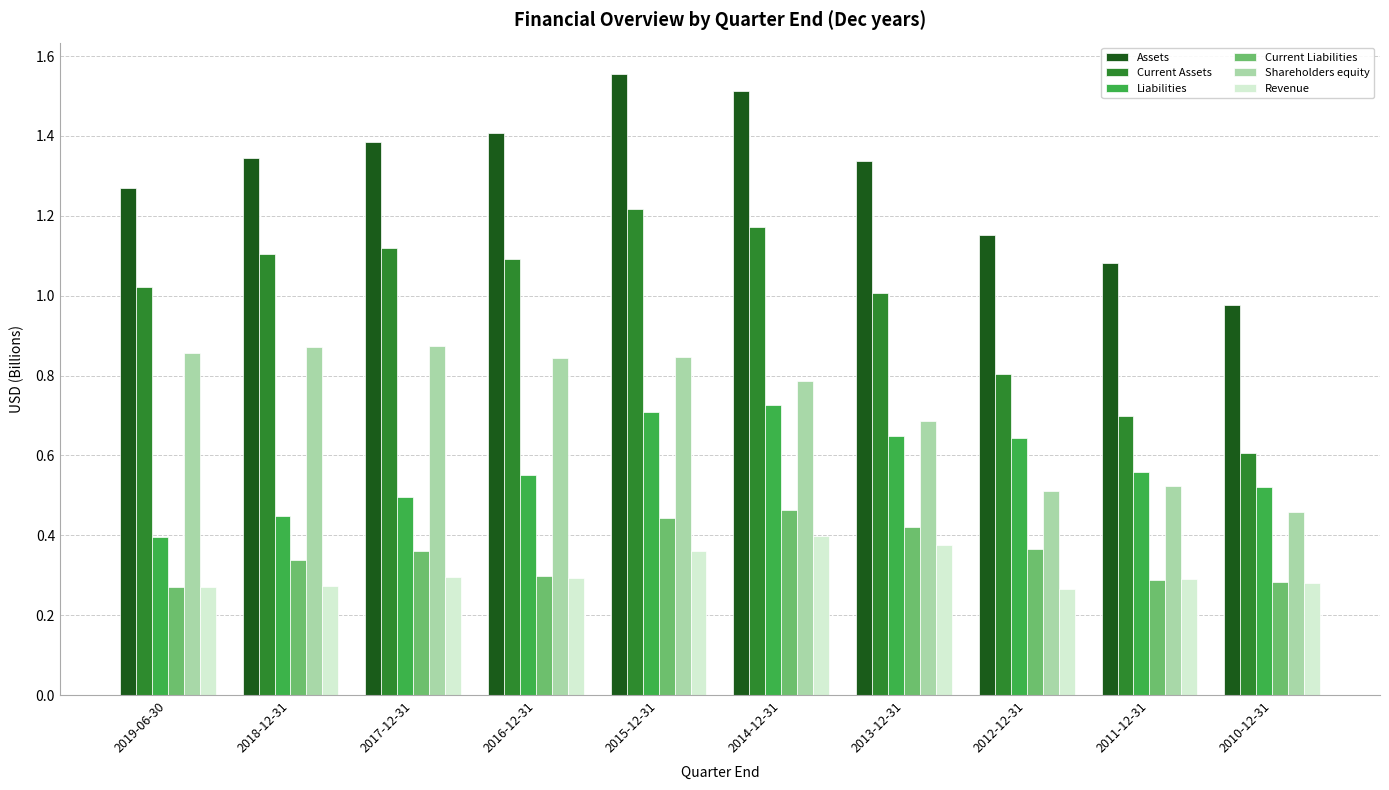

At which label does Assets reach its minimum?

2010-12-31